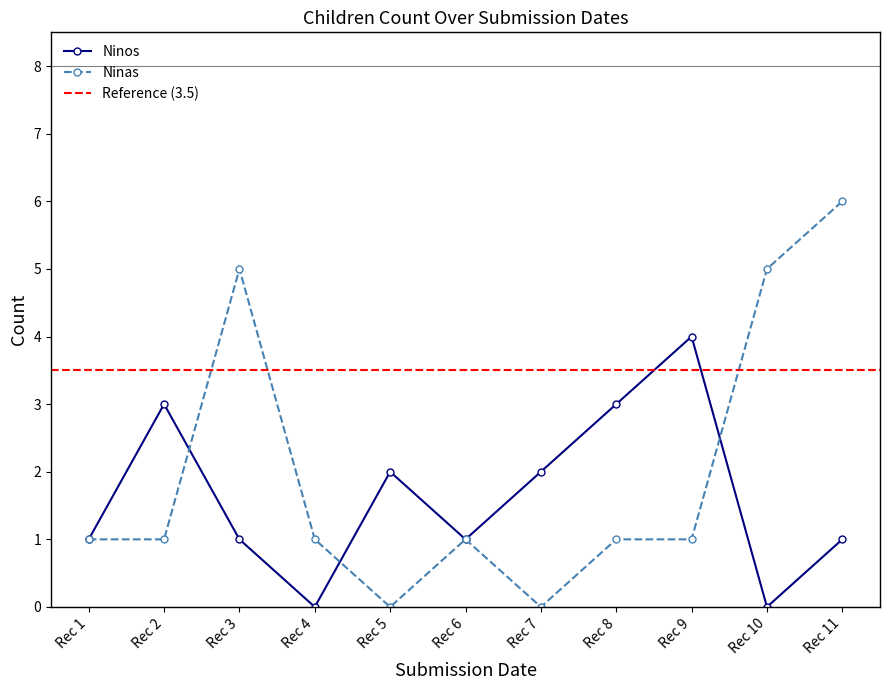

How many values in the Ninos series exceed 1?

5